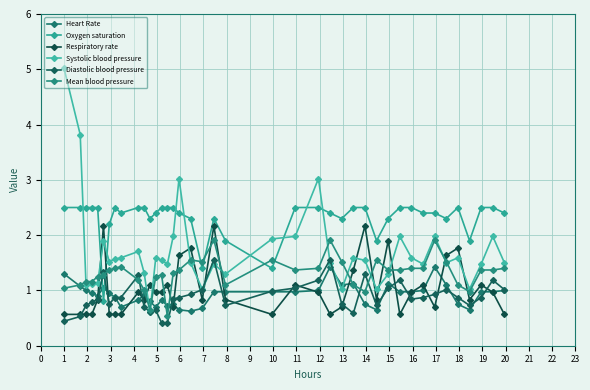

How many data points does each series have?

40